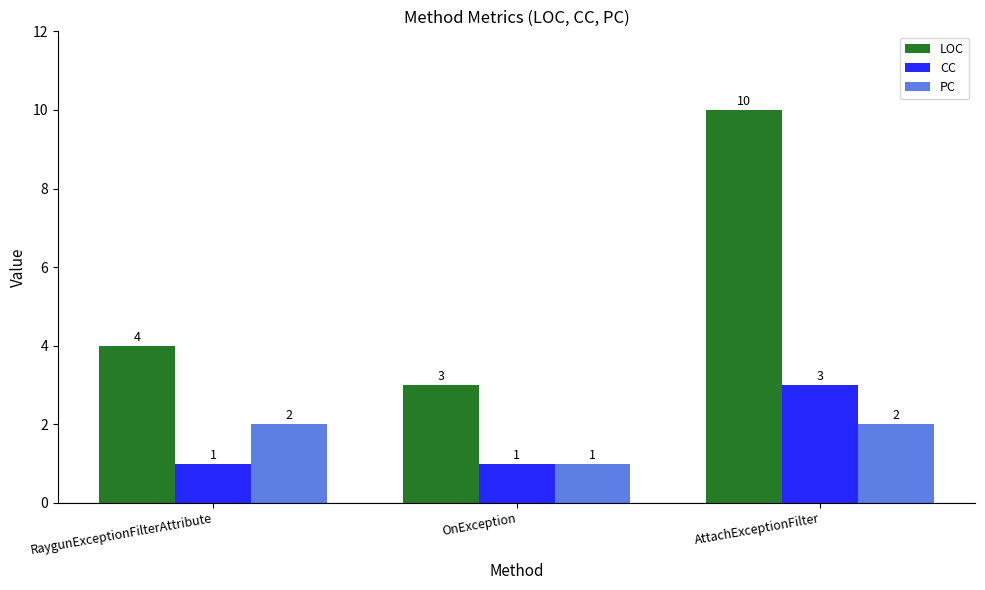

What is the approximate value of PC at OnException?

1